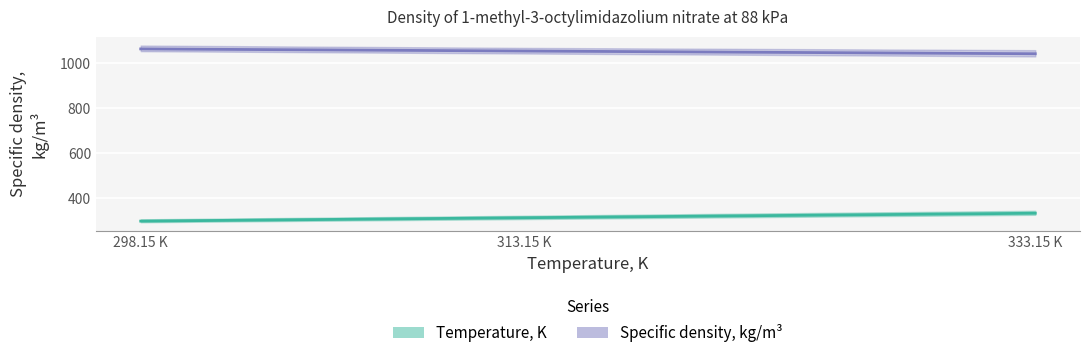

What is the difference between the highest and lowest values at 333.15 K?

709.3